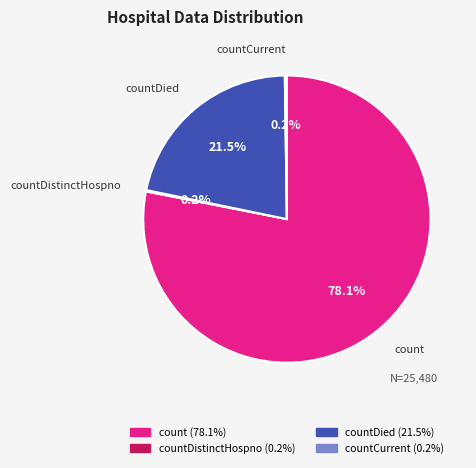

Does any single category account for the majority?

Yes